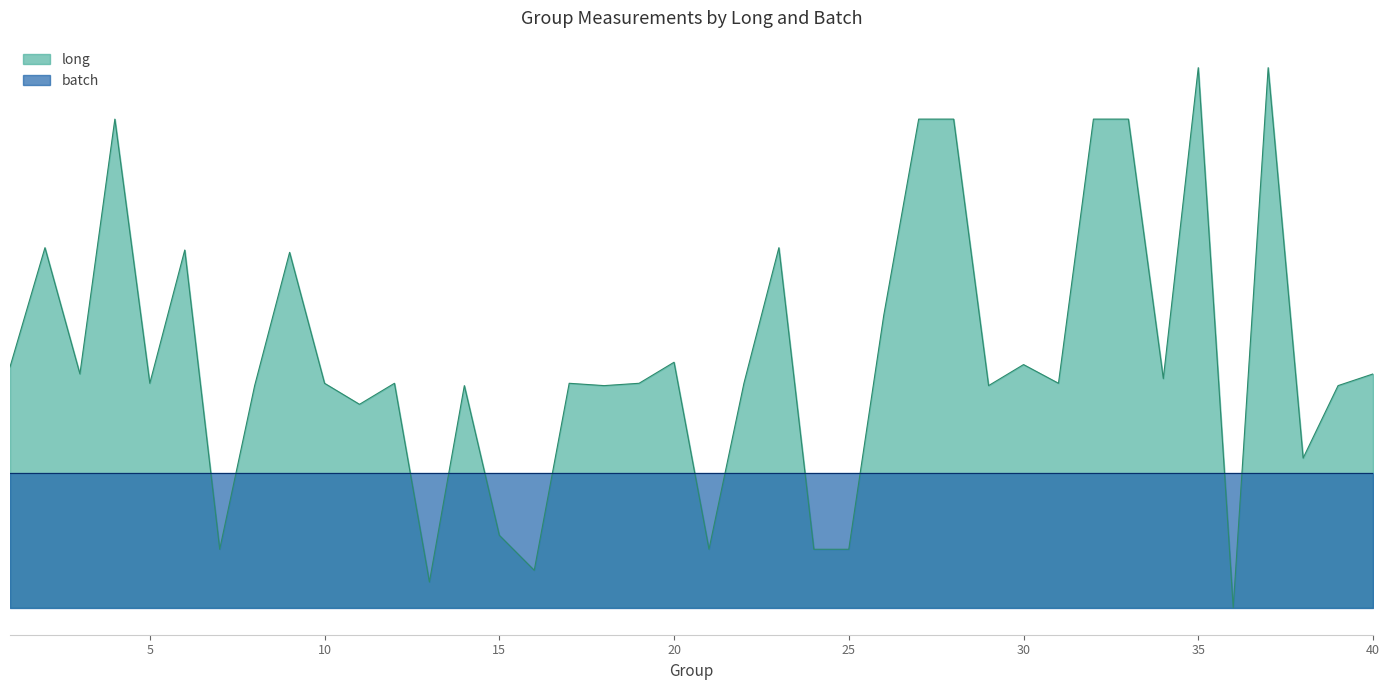

What is the average value?

3.7